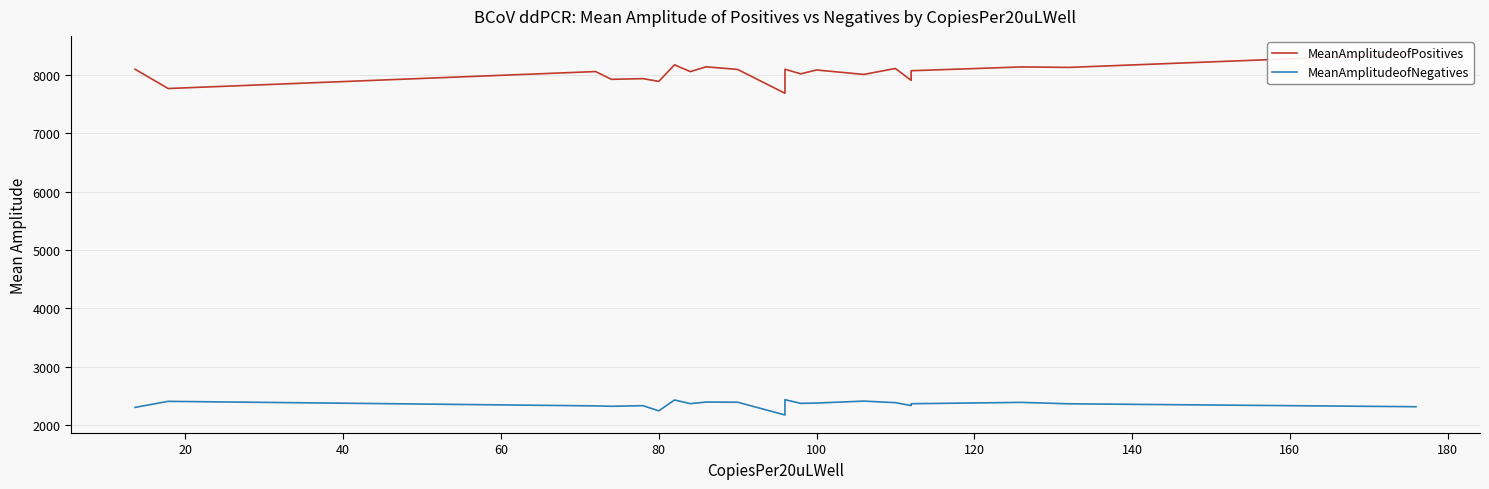

At how many categories does at least one series exceed 5563?

21